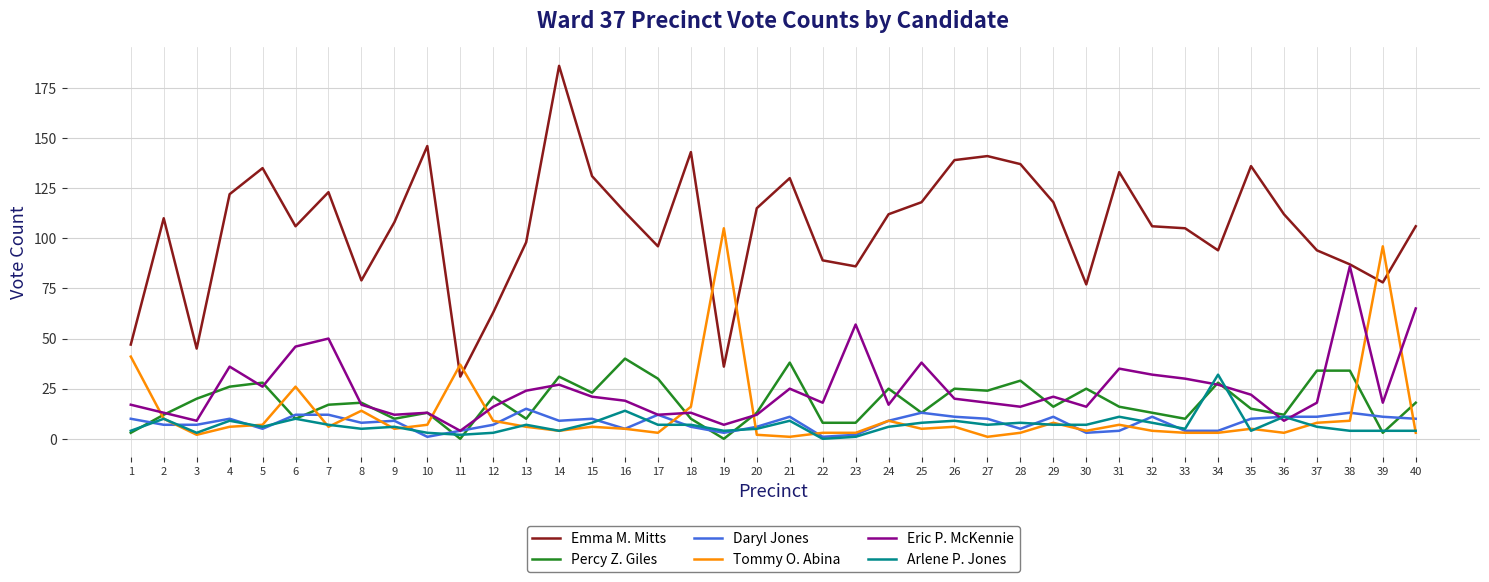

Reading right to left, what are all the values shown in this chart?

Emma M. Mitts: 40=106	39=78	38=87	37=94	36=112	35=136	34=94	33=105	32=106	31=133	30=77	29=118	28=137	27=141	26=139	25=118	24=112	23=86	22=89	21=130	20=115	19=36	18=143	17=96	16=113	15=131	14=186	13=98	12=63	11=31	10=146	9=108	8=79	7=123	6=106	5=135	4=122	3=45	2=110	1=47
Percy Z. Giles: 40=18	39=3	38=34	37=34	36=12	35=15	34=28	33=10	32=13	31=16	30=25	29=16	28=29	27=24	26=25	25=13	24=25	23=8	22=8	21=38	20=13	19=0	18=10	17=30	16=40	15=23	14=31	13=10	12=21	11=0	10=13	9=10	8=18	7=17	6=10	5=28	4=26	3=20	2=12	1=3
Daryl Jones: 40=10	39=11	38=13	37=11	36=11	35=10	34=4	33=4	32=11	31=4	30=3	29=11	28=5	27=10	26=11	25=13	24=9	23=2	22=1	21=11	20=6	19=3	18=6	17=12	16=5	15=10	14=9	13=15	12=7	11=4	10=1	9=9	8=8	7=12	6=12	5=5	4=10	3=7	2=7	1=10
Tommy O. Abina: 40=3	39=96	38=9	37=8	36=3	35=5	34=3	33=3	32=4	31=7	30=4	29=8	28=3	27=1	26=6	25=5	24=9	23=3	22=3	21=1	20=2	19=105	18=16	17=3	16=5	15=6	14=4	13=6	12=9	11=37	10=7	9=5	8=14	7=6	6=26	5=7	4=6	3=2	2=10	1=41
Eric P. McKennie: 40=65	39=18	38=86	37=18	36=9	35=22	34=27	33=30	32=32	31=35	30=16	29=21	28=16	27=18	26=20	25=38	24=17	23=57	22=18	21=25	20=12	19=7	18=13	17=12	16=19	15=21	14=27	13=24	12=16	11=4	10=13	9=12	8=17	7=50	6=46	5=26	4=36	3=9	2=13	1=17
Arlene P. Jones: 40=4	39=4	38=4	37=6	36=11	35=4	34=32	33=5	32=8	31=11	30=7	29=7	28=8	27=7	26=9	25=8	24=6	23=1	22=0	21=9	20=5	19=4	18=7	17=7	16=14	15=8	14=4	13=7	12=3	11=2	10=3	9=6	8=5	7=7	6=10	5=6	4=9	3=3	2=10	1=4